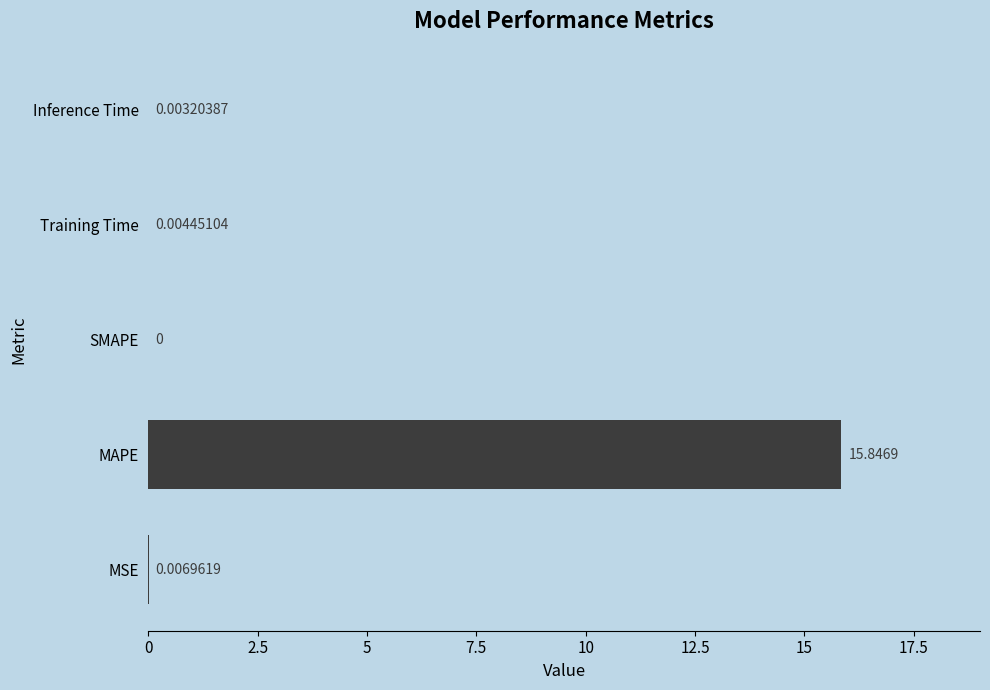

Which label corresponds to the largest value in the chart?

MAPE